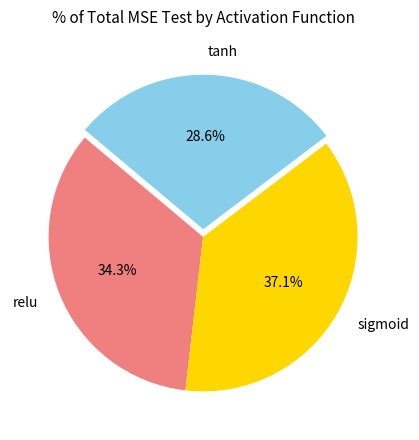

How many segments does this pie chart have?

3